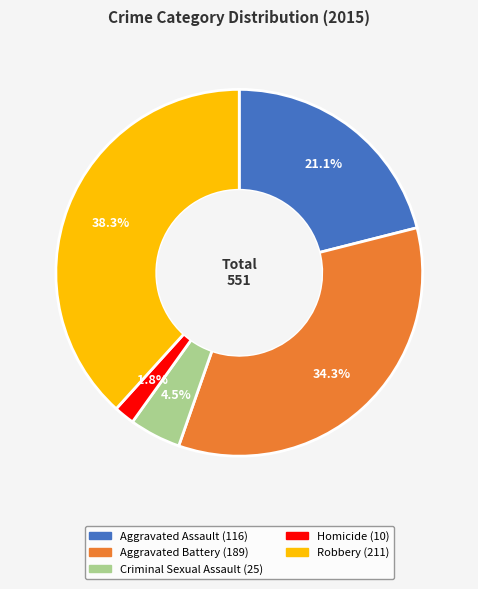

To the nearest percent, what is the combined percentage of Homicide and Aggravated Assault?

23%